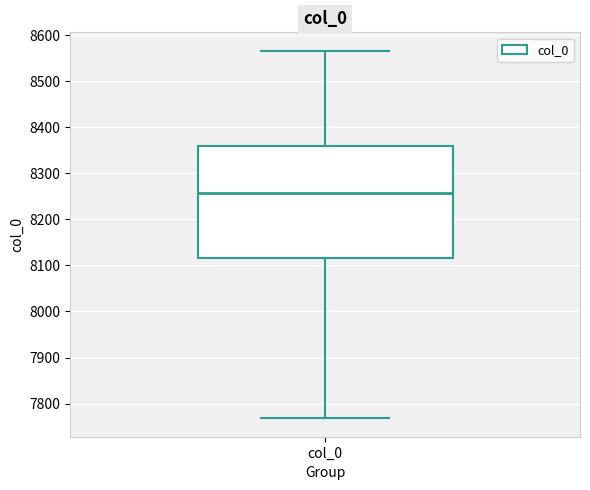

Read this box plot against the y-axis: the position of the median line, the range covered by the box, and the ends of both whiskers. The values are not printed on the chart, so give them approximately, as read against the axis.

median 8260, box 8120 to 8360, whiskers 7770 to 8570